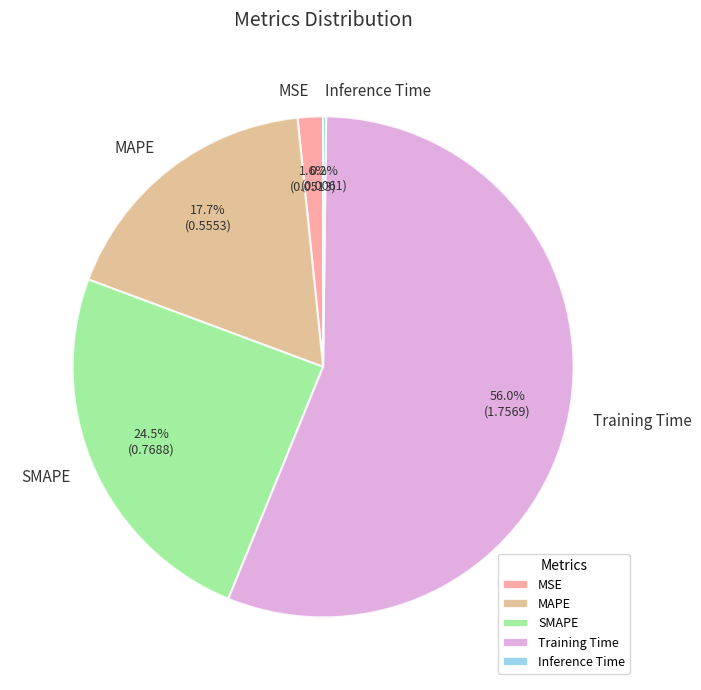

Which category has the biggest portion of the pie?

Training Time